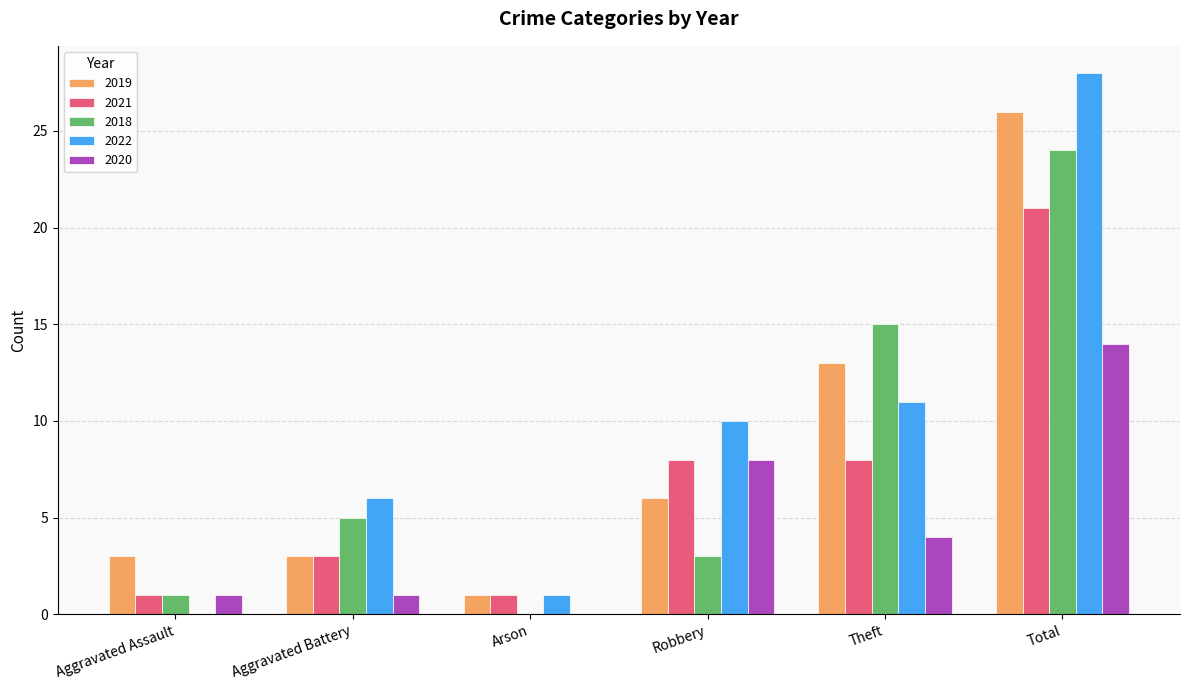

At which category is the sum across all series the highest?

Total